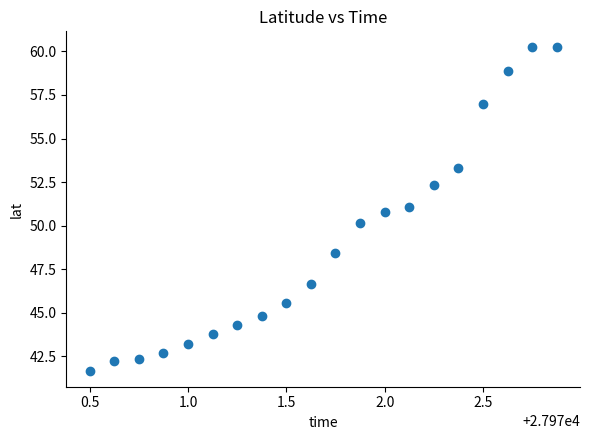

What is the range of X values (max minus min)?

2.4